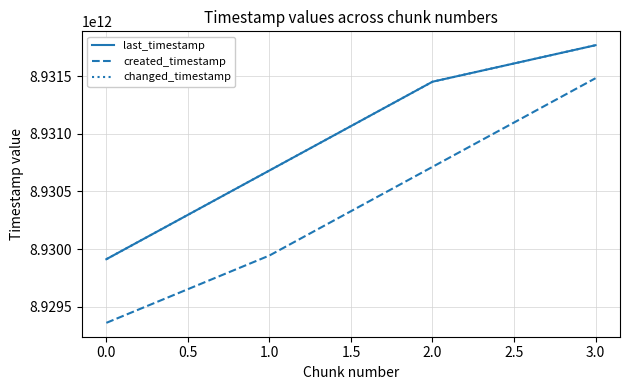

Does the chart display data point markers on the line(s)?

No